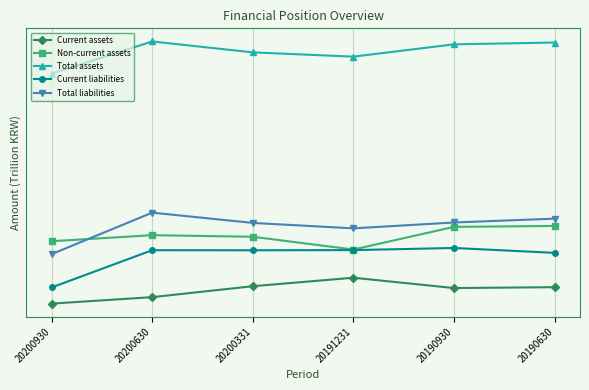

What is the total value across all series at 20200930?

2.4